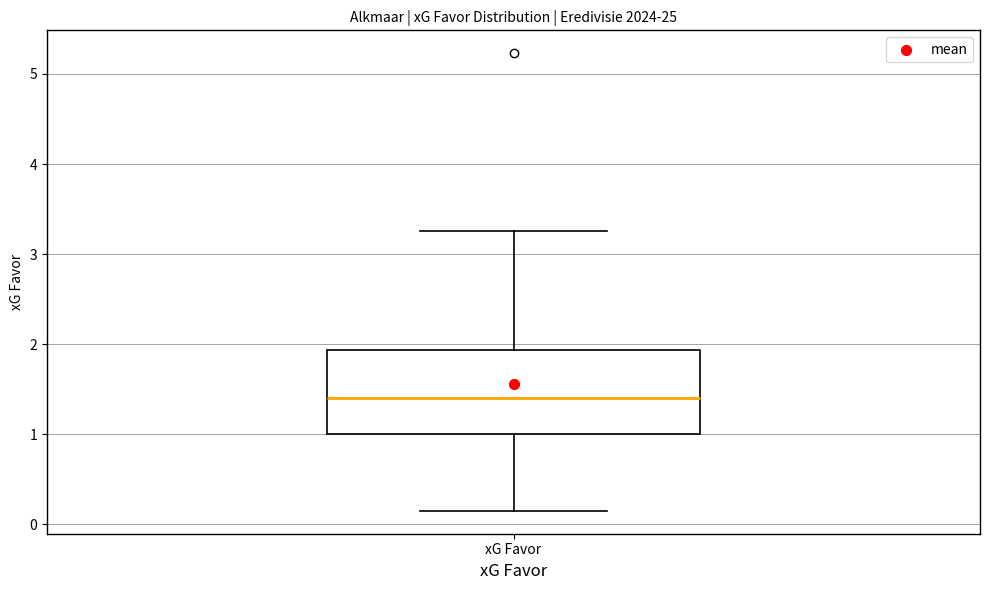

Transcribe this box plot: give where the median line is, the range the box spans, and where the two whiskers end, as read against the y-axis. The values are not printed on the chart, so give them approximately, as read against the axis.

median 1.4, box 1.0 to 1.9, whiskers 0.2 to 3.3